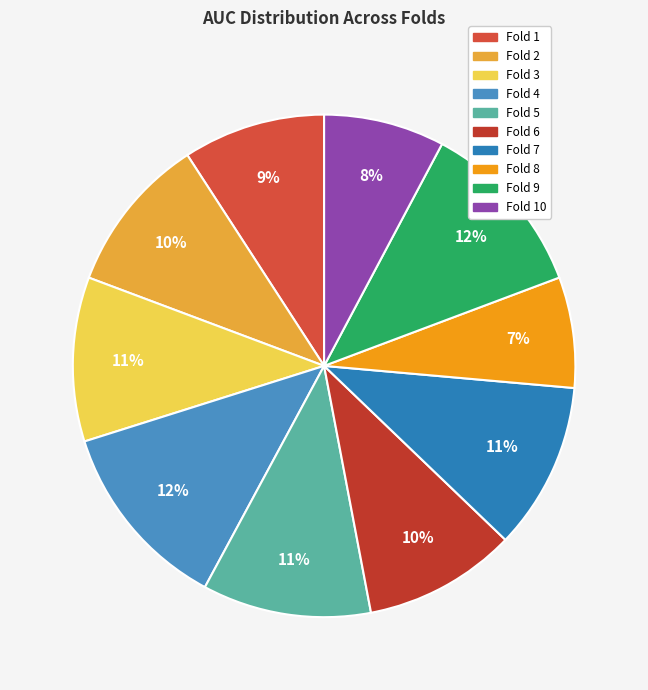

Count the number of slices in the pie.

10